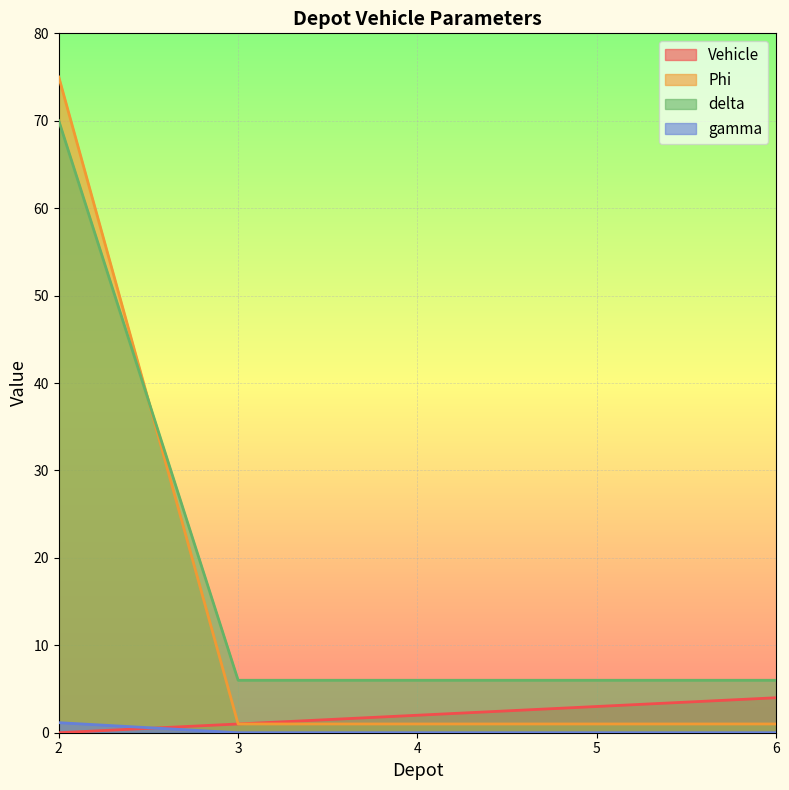

What are all the series names shown in the legend?

Vehicle, Phi, delta, gamma